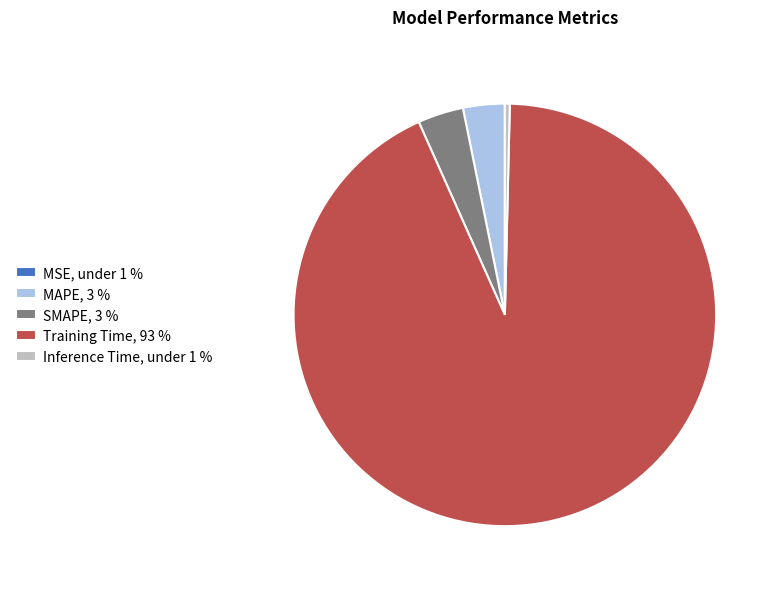

Is the sum of SMAPE, 3 % and Inference Time, under 1 % greater than half?

No